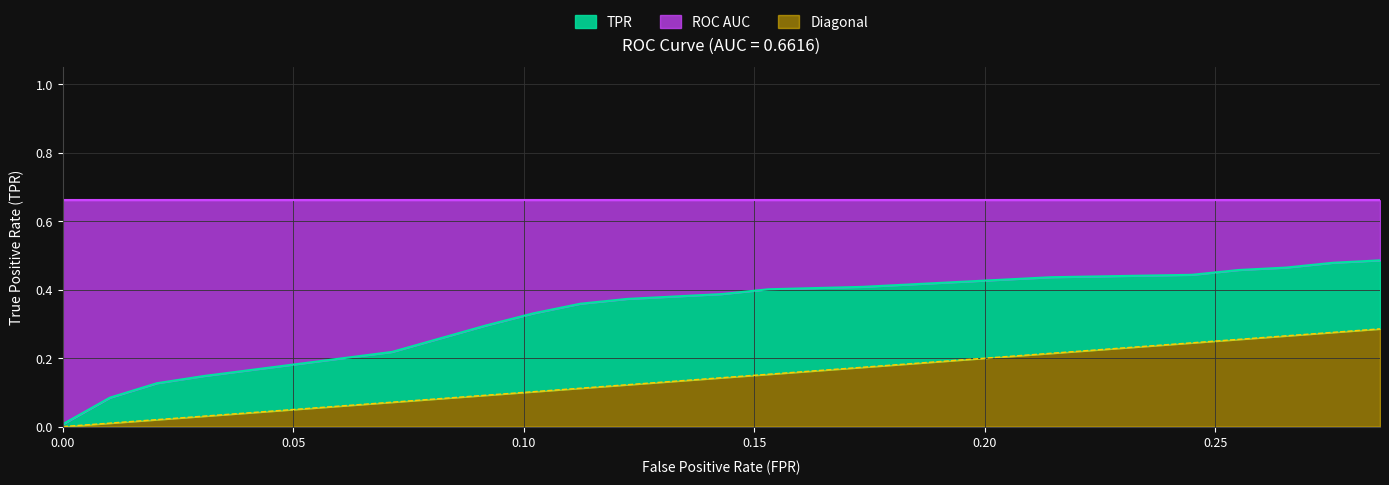

What is the average value of the Diagonal series?

0.1